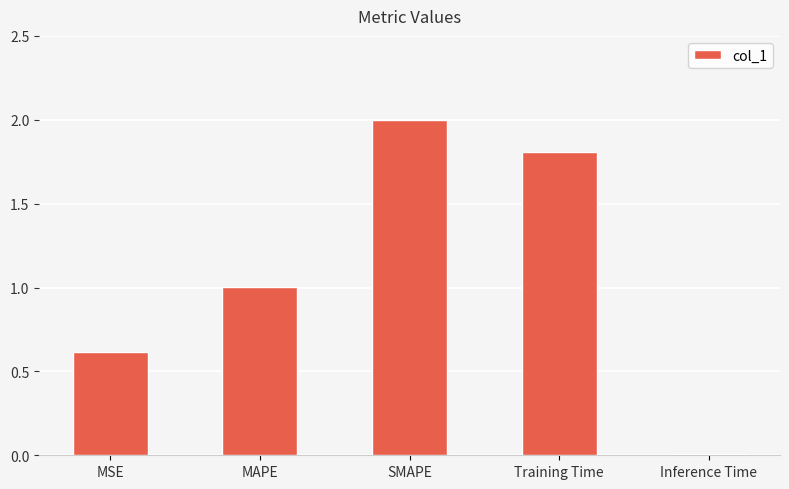

Rank the categories by value from highest to lowest.

SMAPE, Training Time, MAPE, MSE, Inference Time